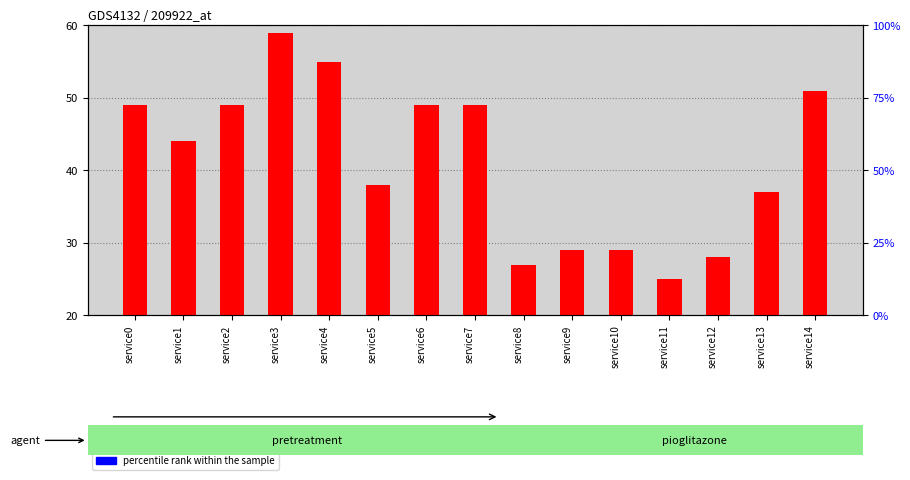

What are all the series names shown in the legend?

count, percentile rank within the sample